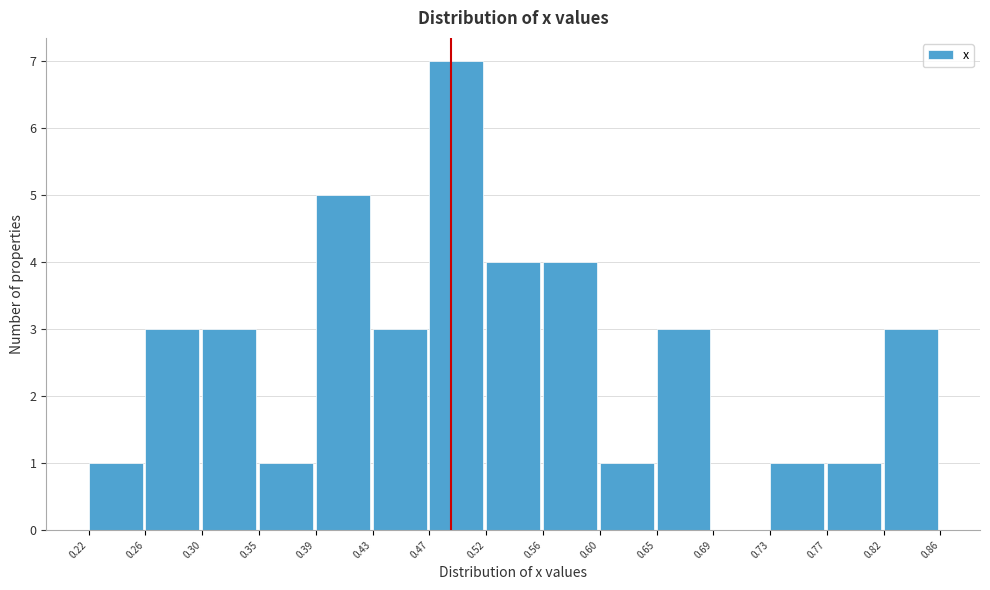

What is the height of the bar covering 0.39 to 0.43 on the x-axis? The values are not printed on the chart, so give them approximately, as read against the axis.

5